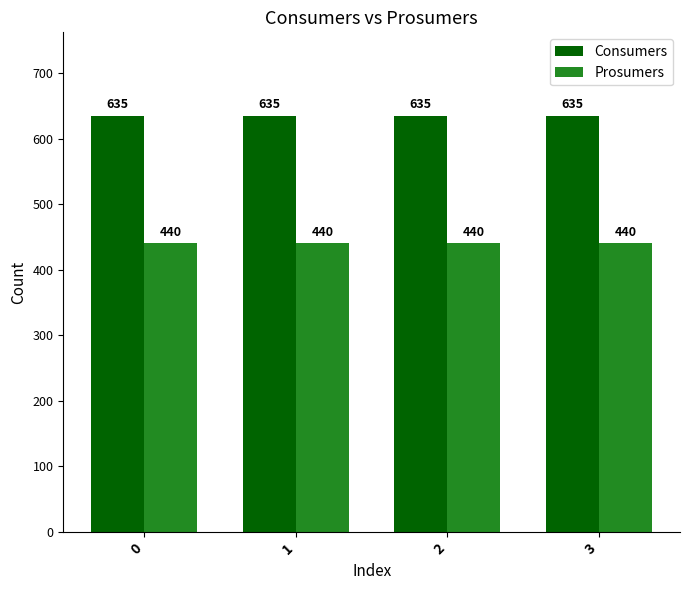

List the series in order of their peak value, highest first.

Consumers, Prosumers